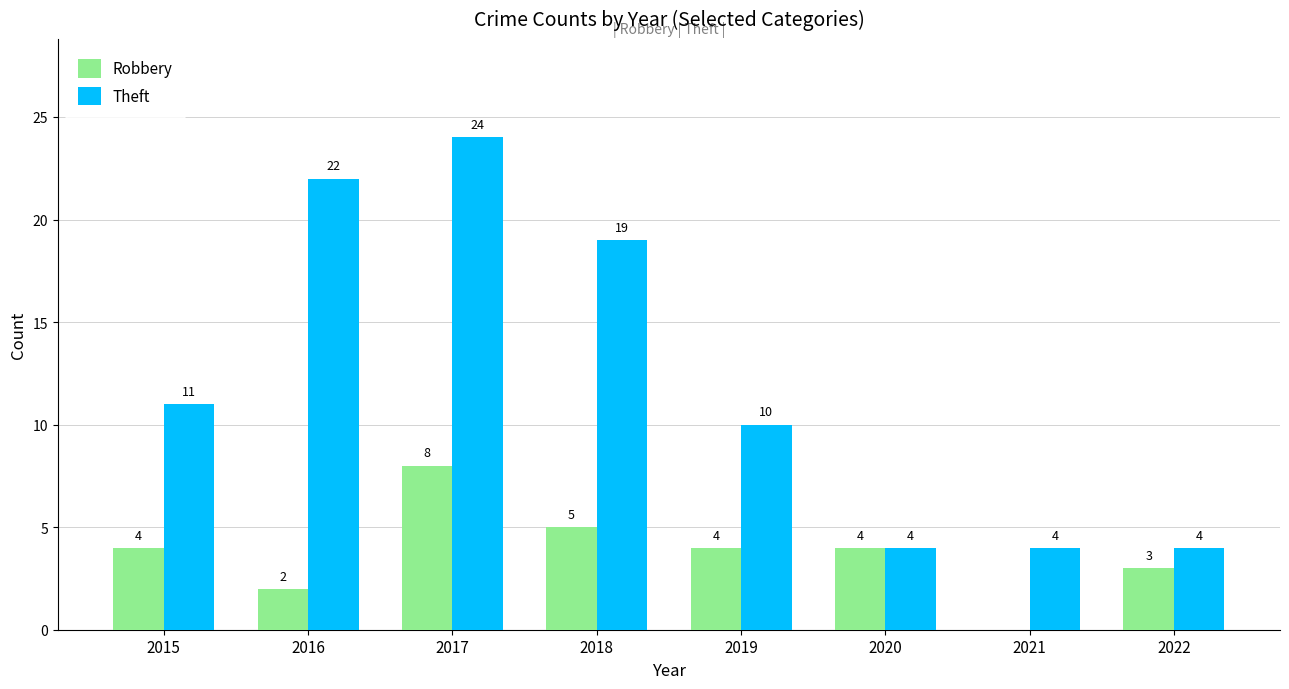

What is the sum of the Robbery values at 2020 and 2018?

9